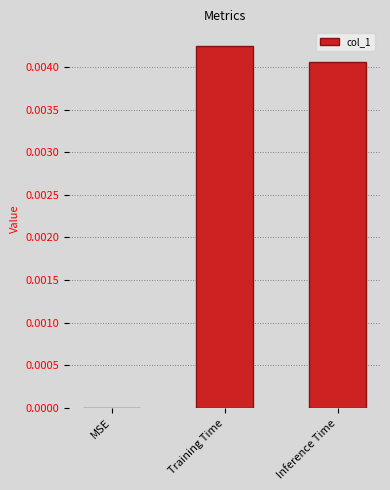

Between MSE and Training Time, which is larger?

Training Time